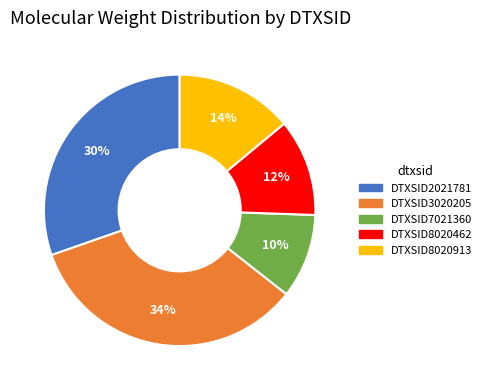

What is the largest slice in the pie chart?

DTXSID3020205